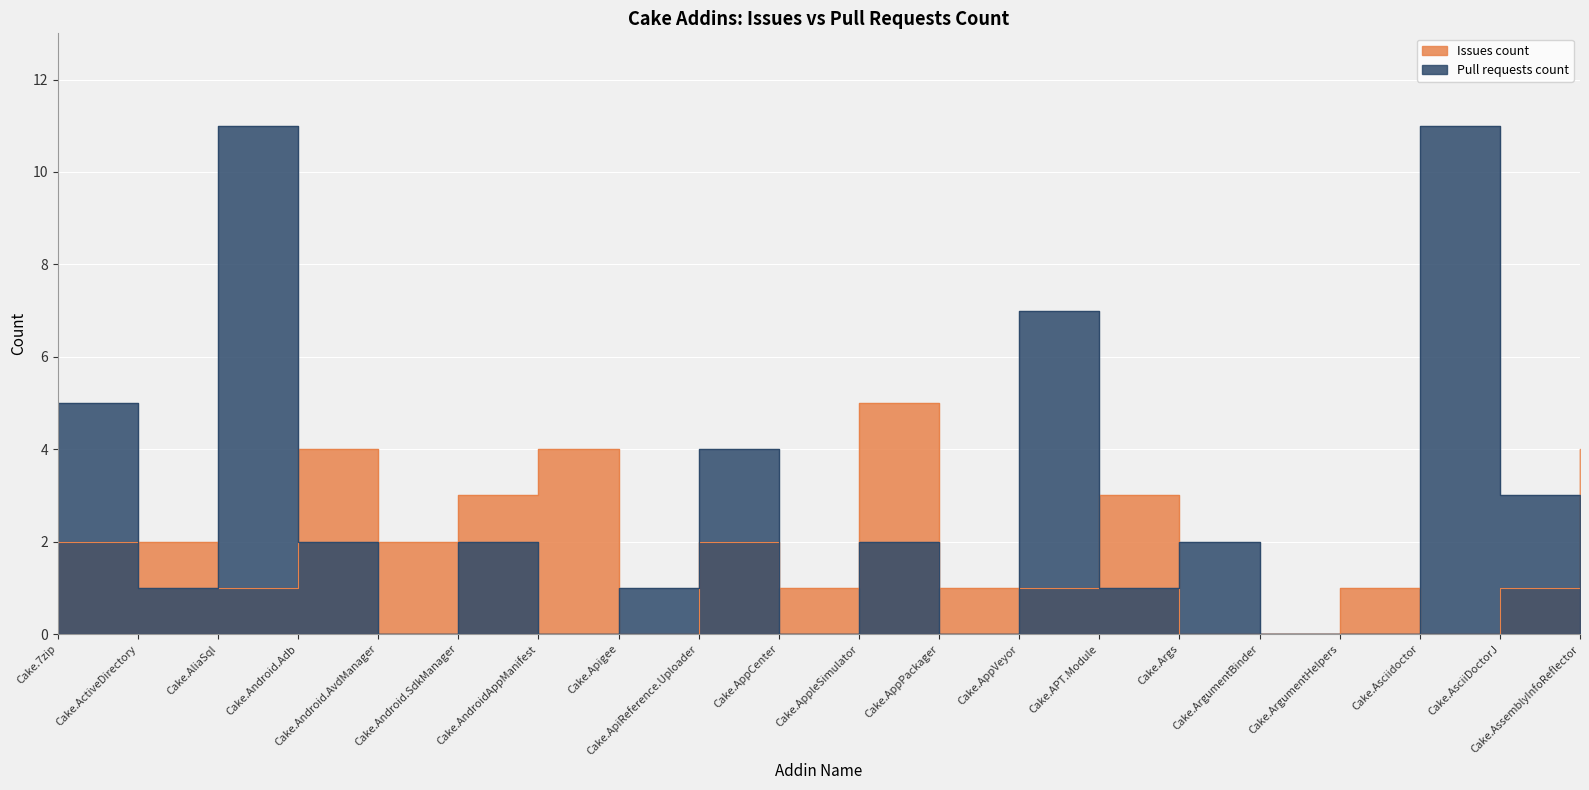

Rank the series by their maximum value, from lowest to highest.

Issues count, Pull requests count